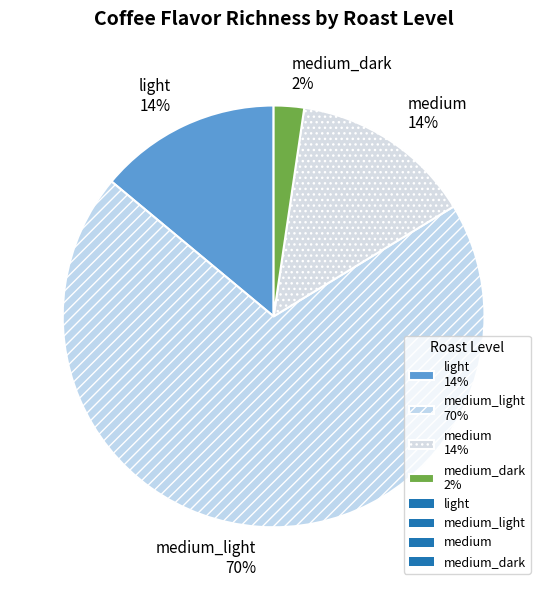

Is there a majority slice in this chart?

Yes